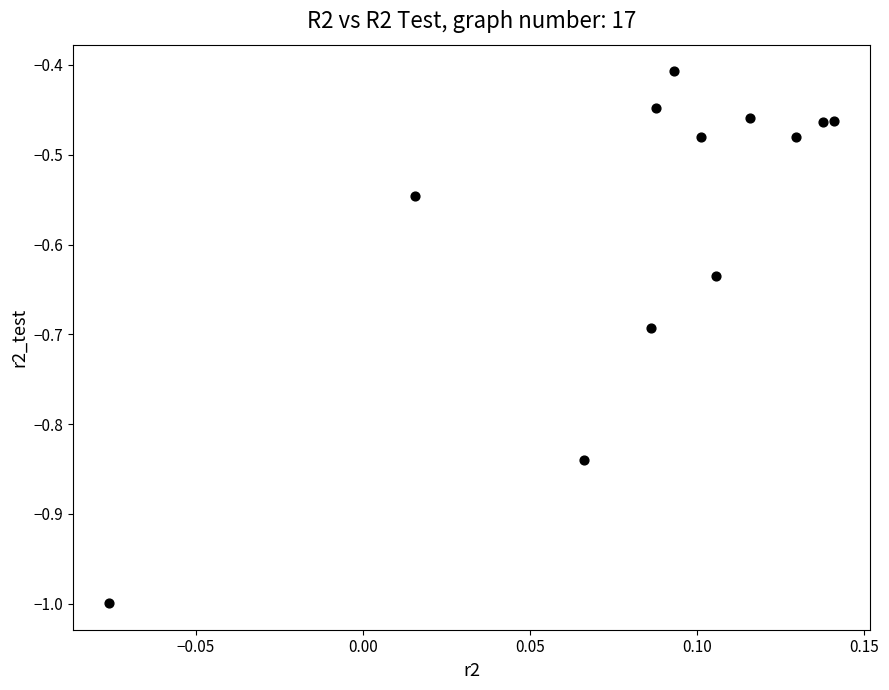

What is the range of Y values (max minus min)?

0.6